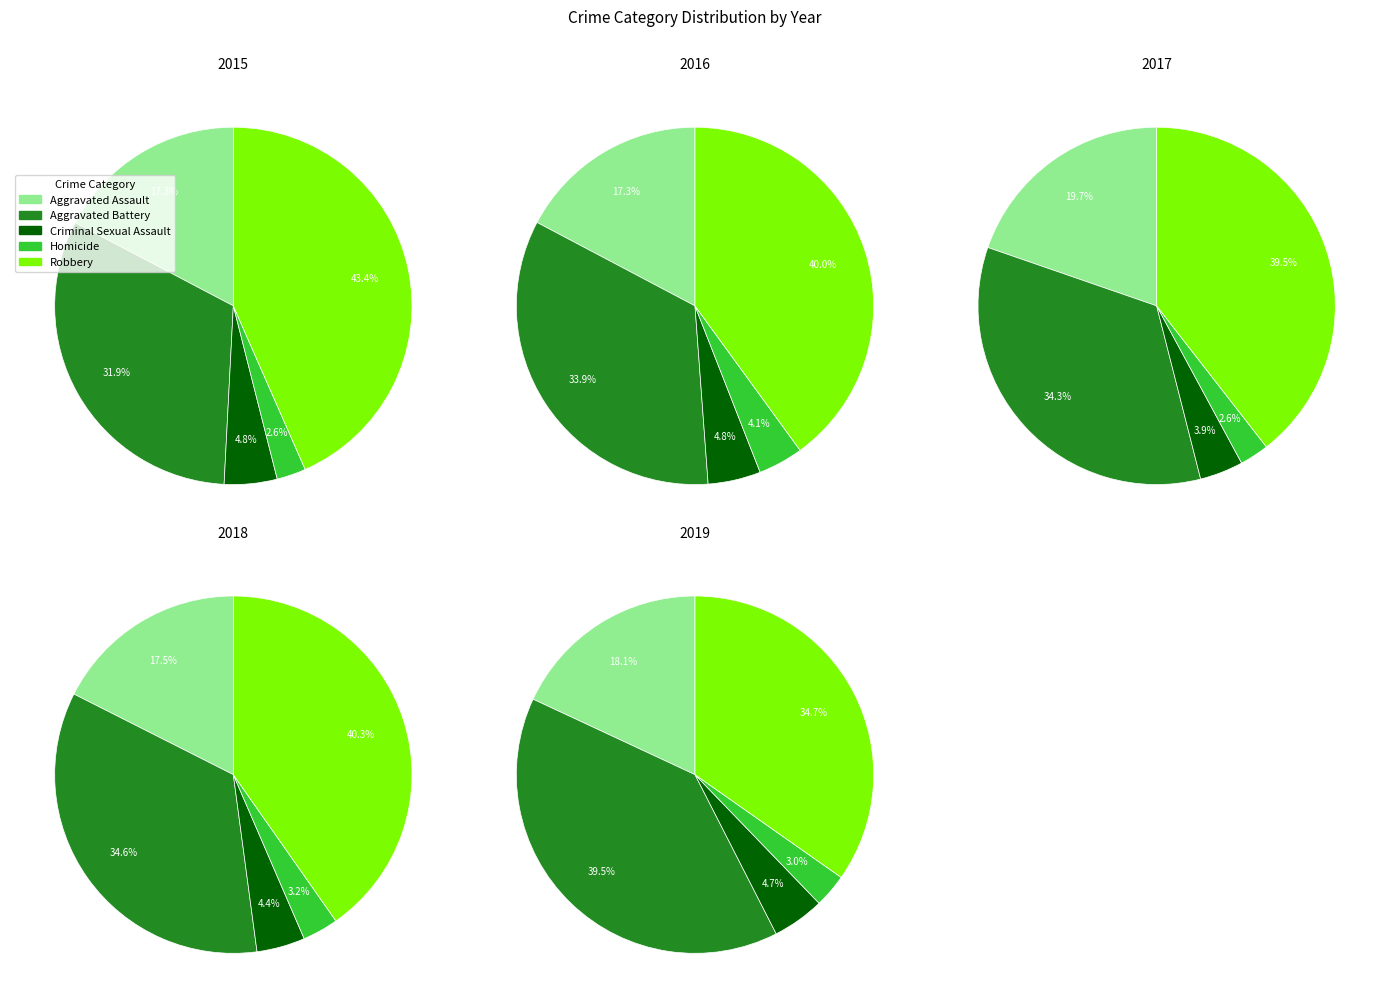

Does 1 represent more than half of the total?

No